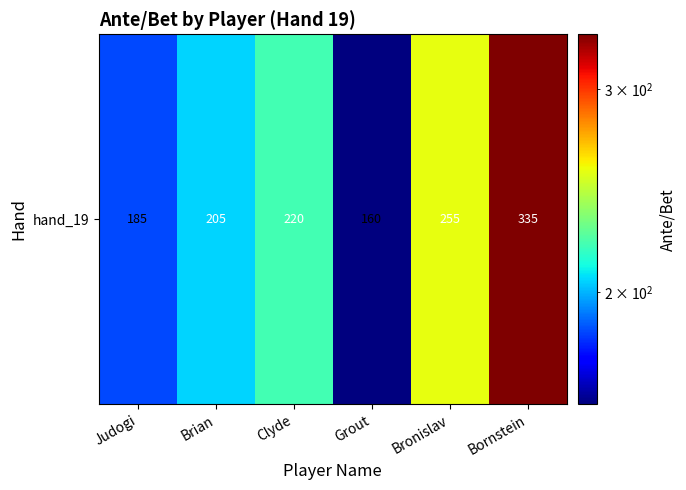

How many values are below 220?

3